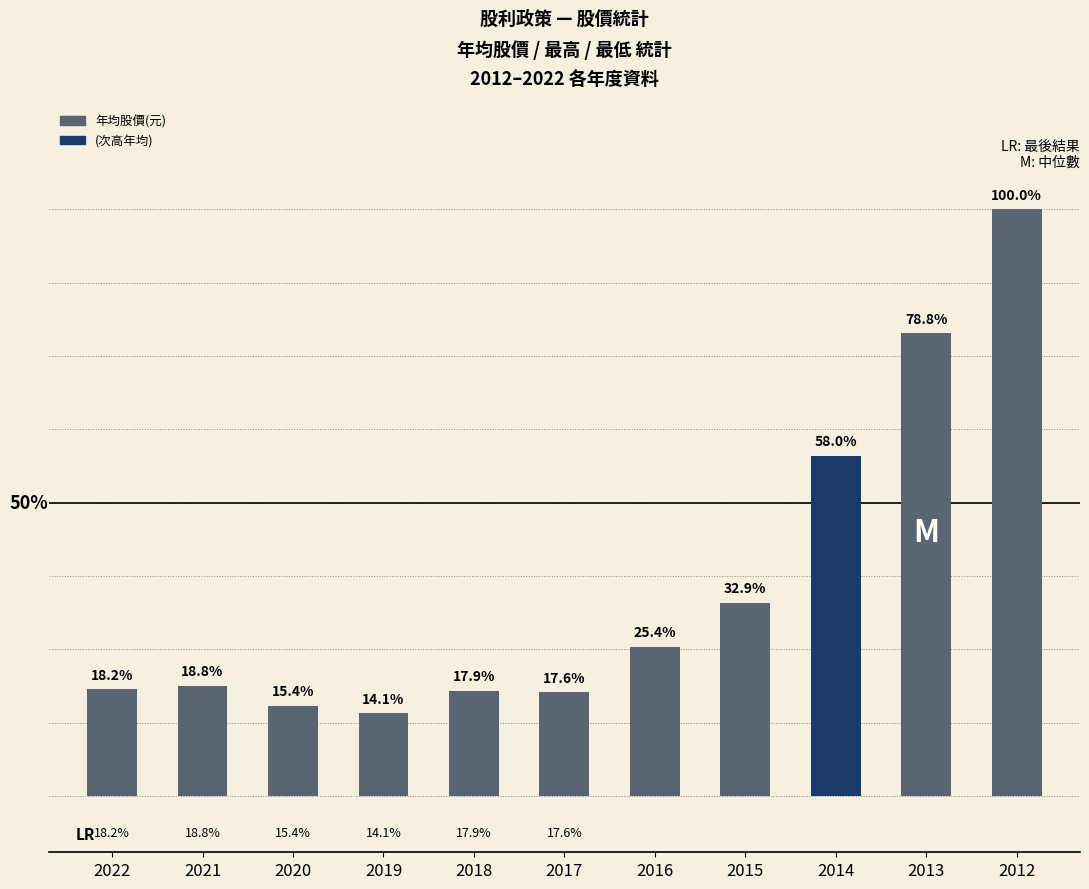

Does the chart contain any negative values?

No